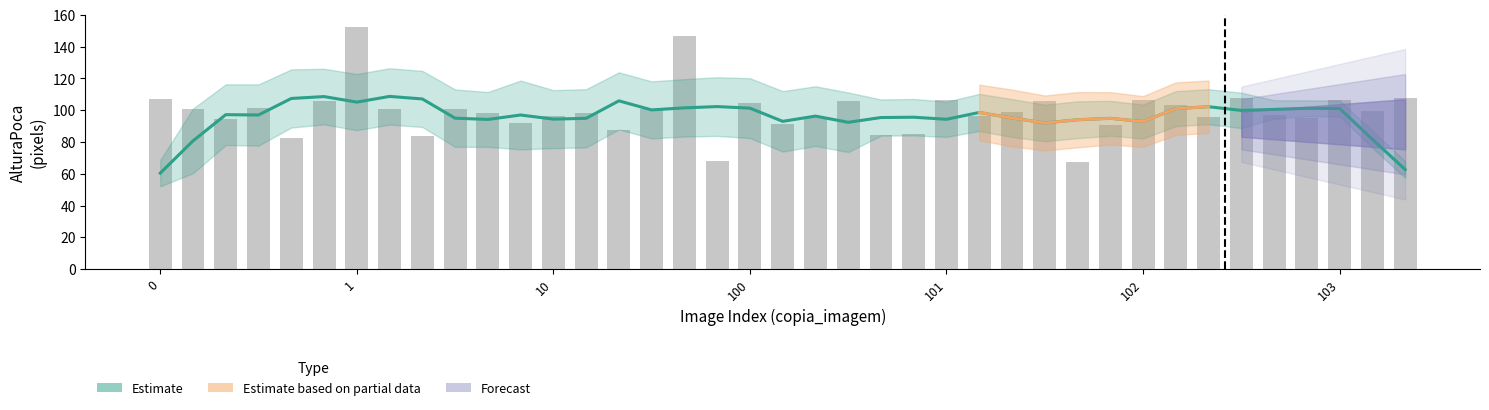

True or false: the data shows 158.9 at 12.

False